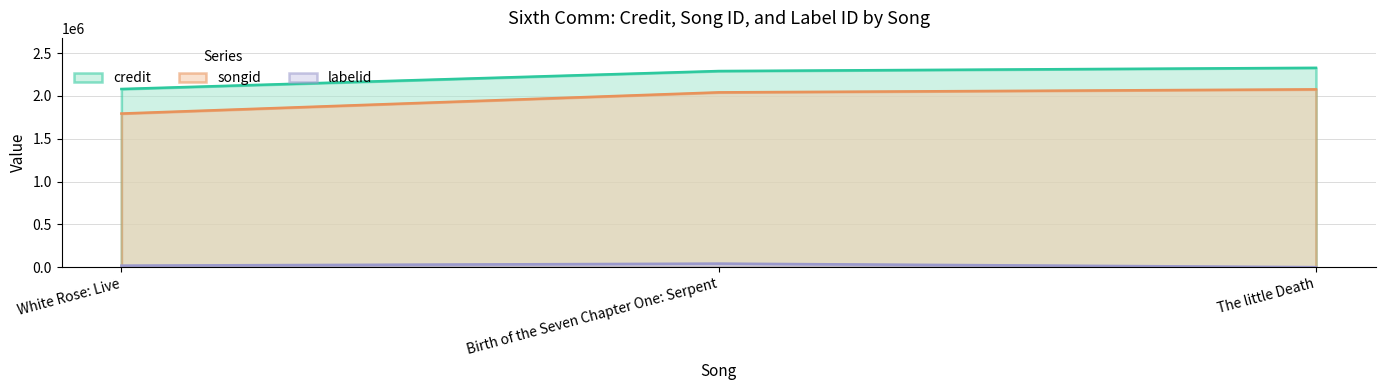

What is the minimum value shown in the chart?

2155